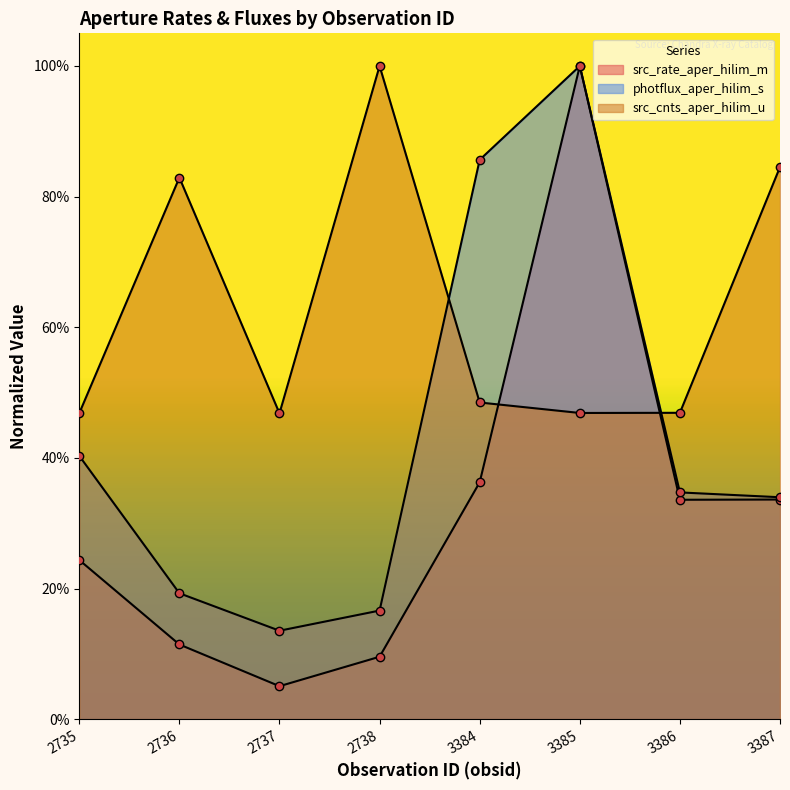

Rank the categories by src_rate_aper_hilim_m value from lowest to highest.

2737, 2738, 2736, 2735, 3386, 3387, 3384, 3385